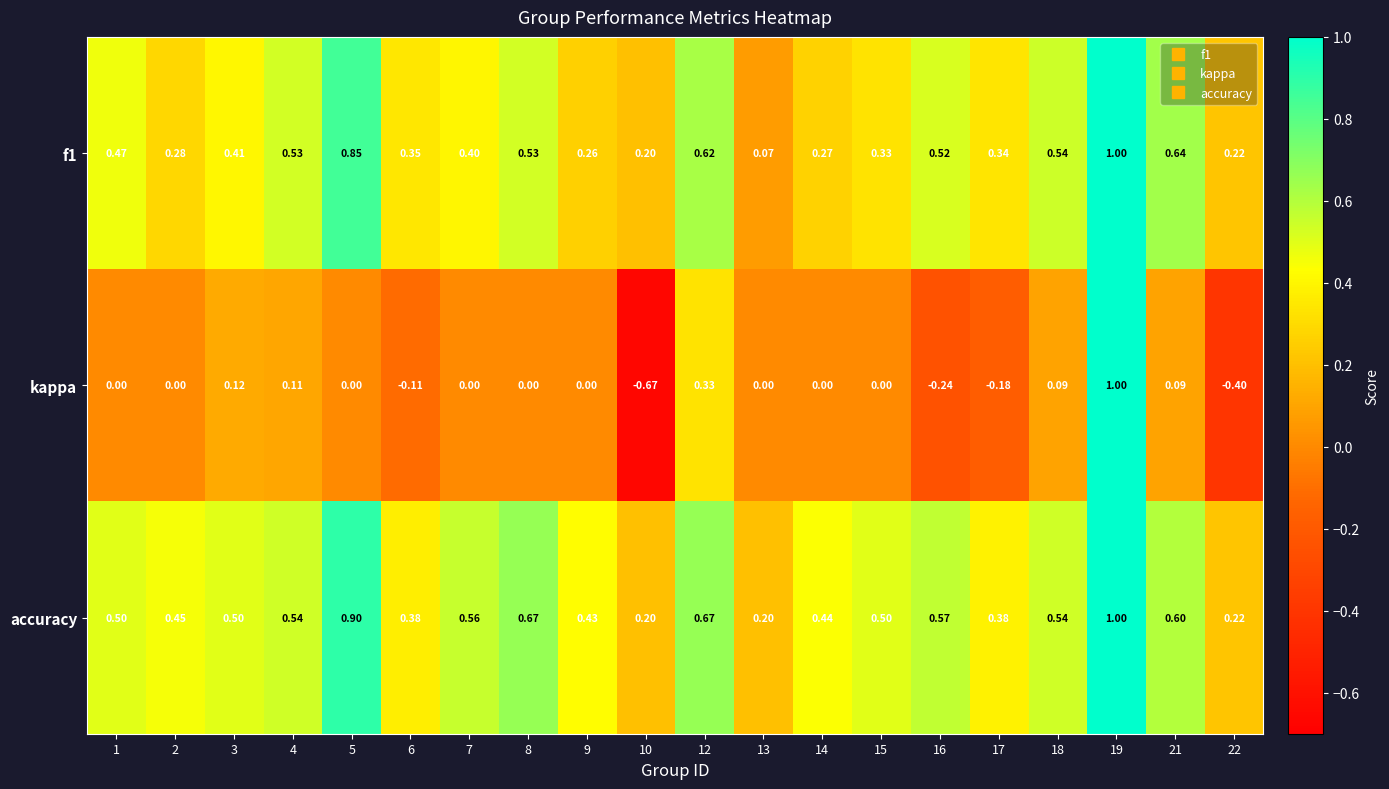

Which series has the largest range (max minus min)?

kappa